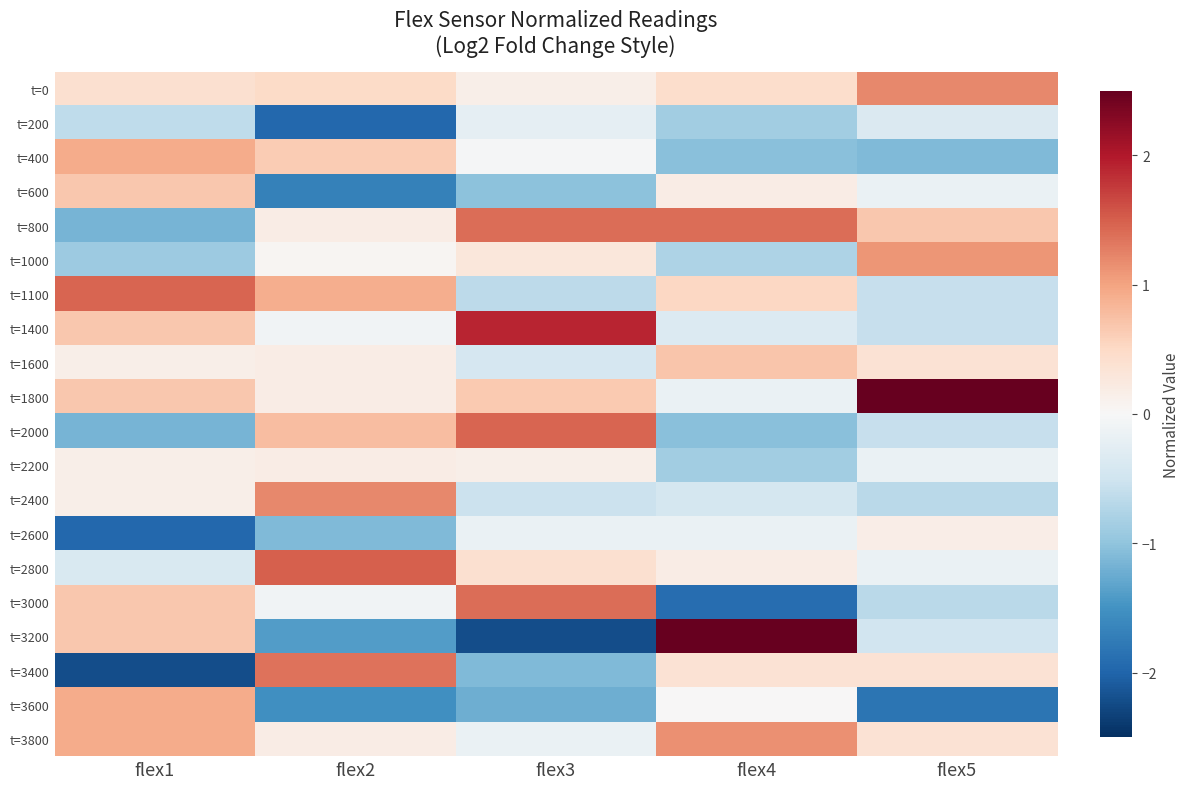

At which category does the chart reach its minimum across all series?

flex3